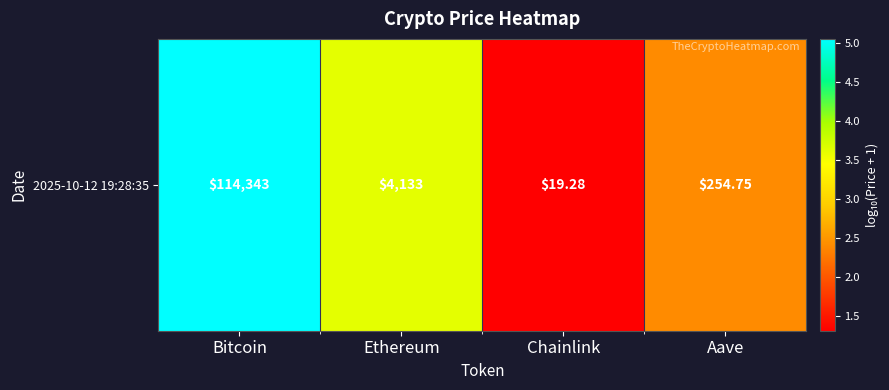

The value at Ethereum is 3.6. True or false?

True